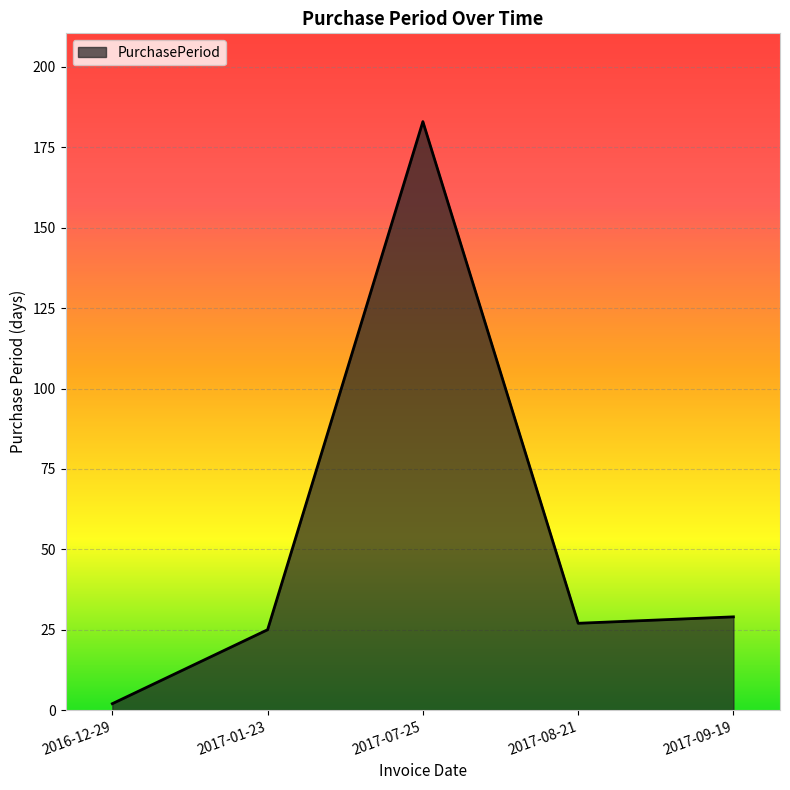

Is it true that the value at 2017-01-23 is 25?

True